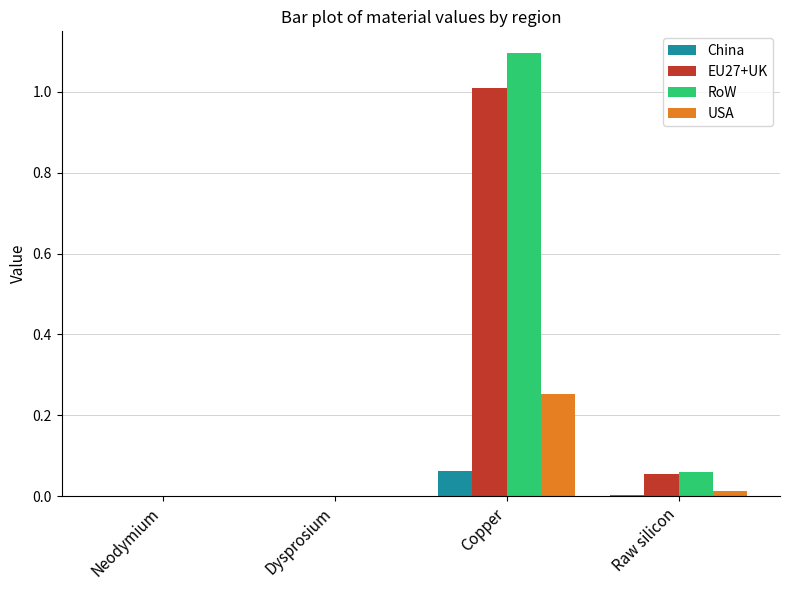

Which series changed the most between Neodymium and Copper?

RoW